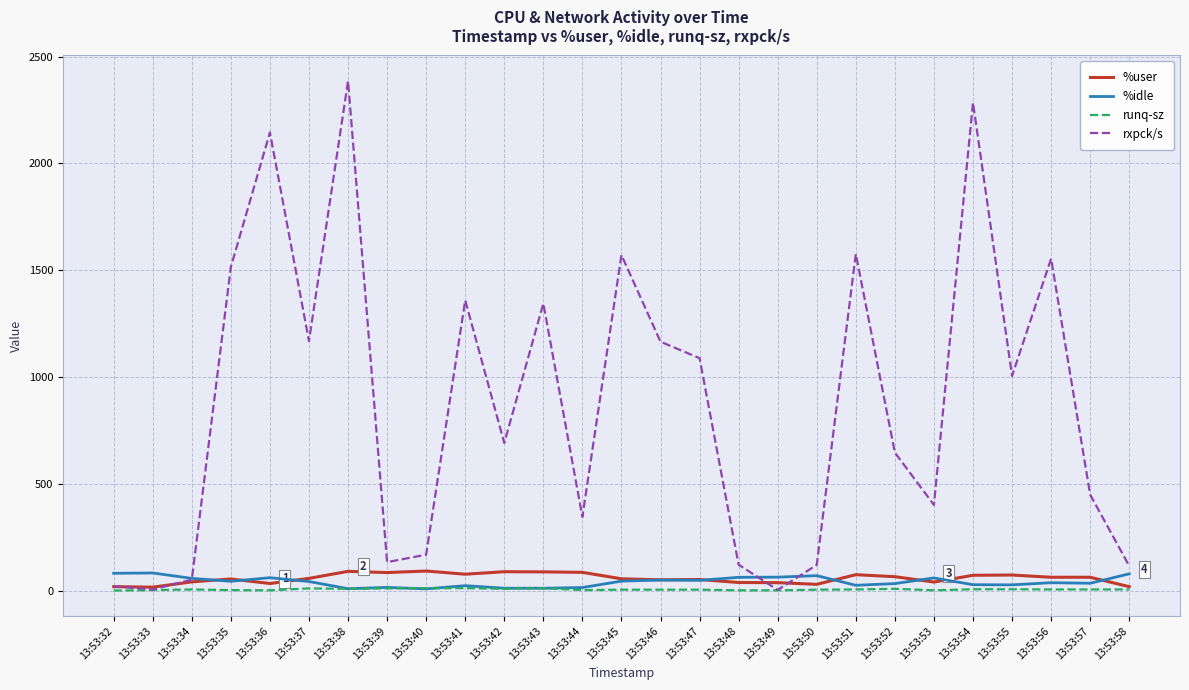

Which series changed the most between 13:53:40 and 13:53:42?

rxpck/s